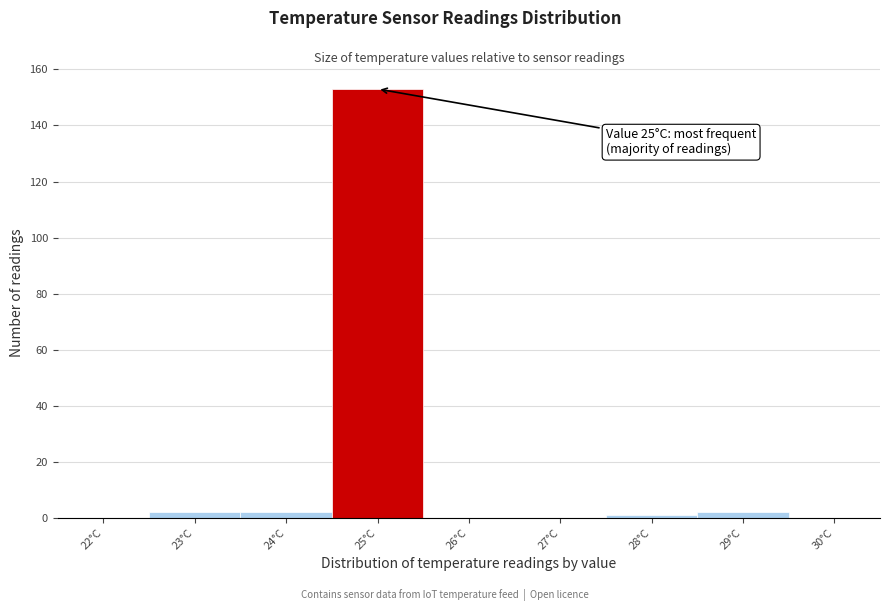

Reading left to right, transcribe all the data shown in this chart.

22°C=0	23°C=2	24°C=2	25°C=153	26°C=0	27°C=0	28°C=1	29°C=2	30°C=0